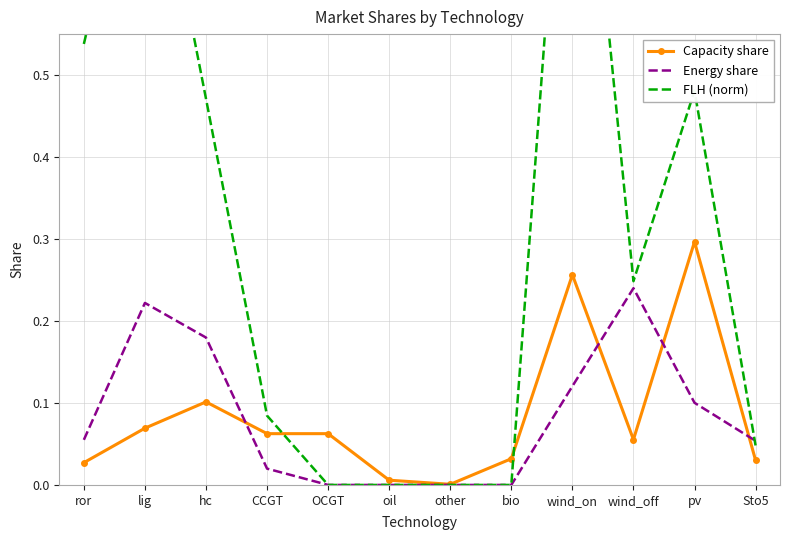

True or false: FLH (norm) has a value of 0.5 at ror.

True